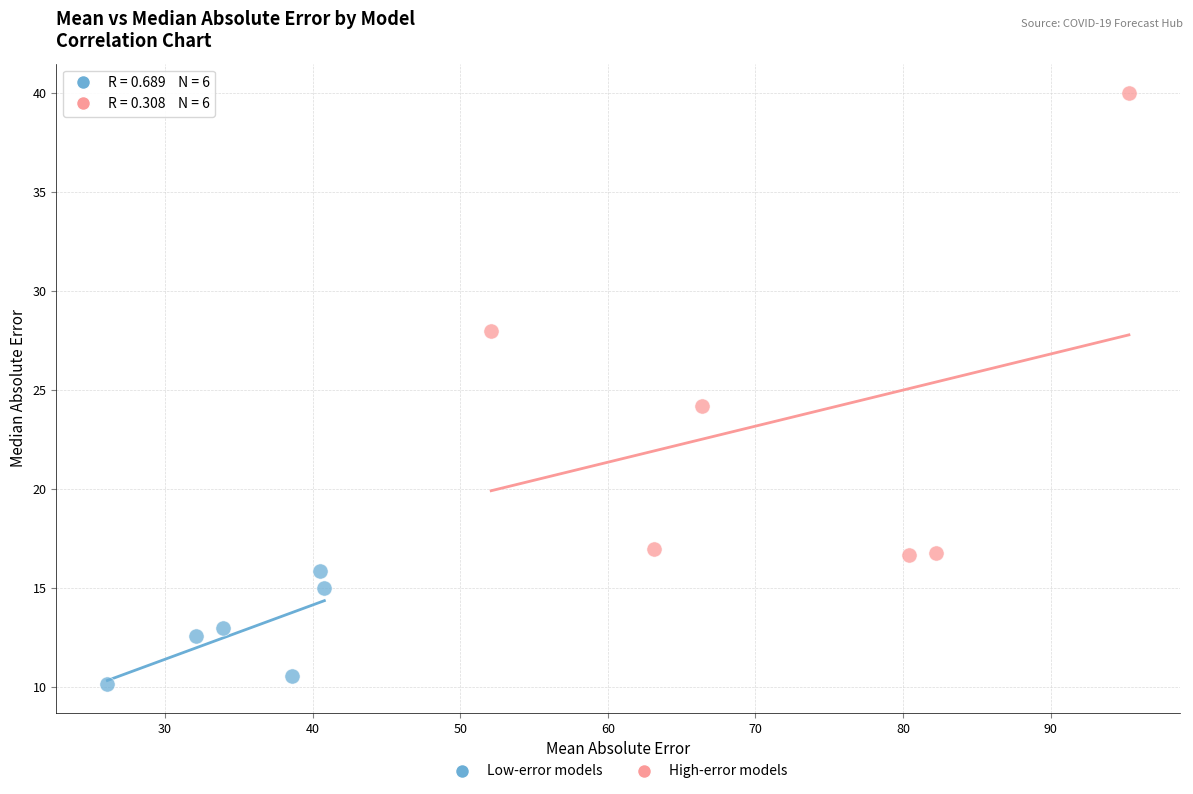

Which series has the largest Y range (max minus min)?

High-error models